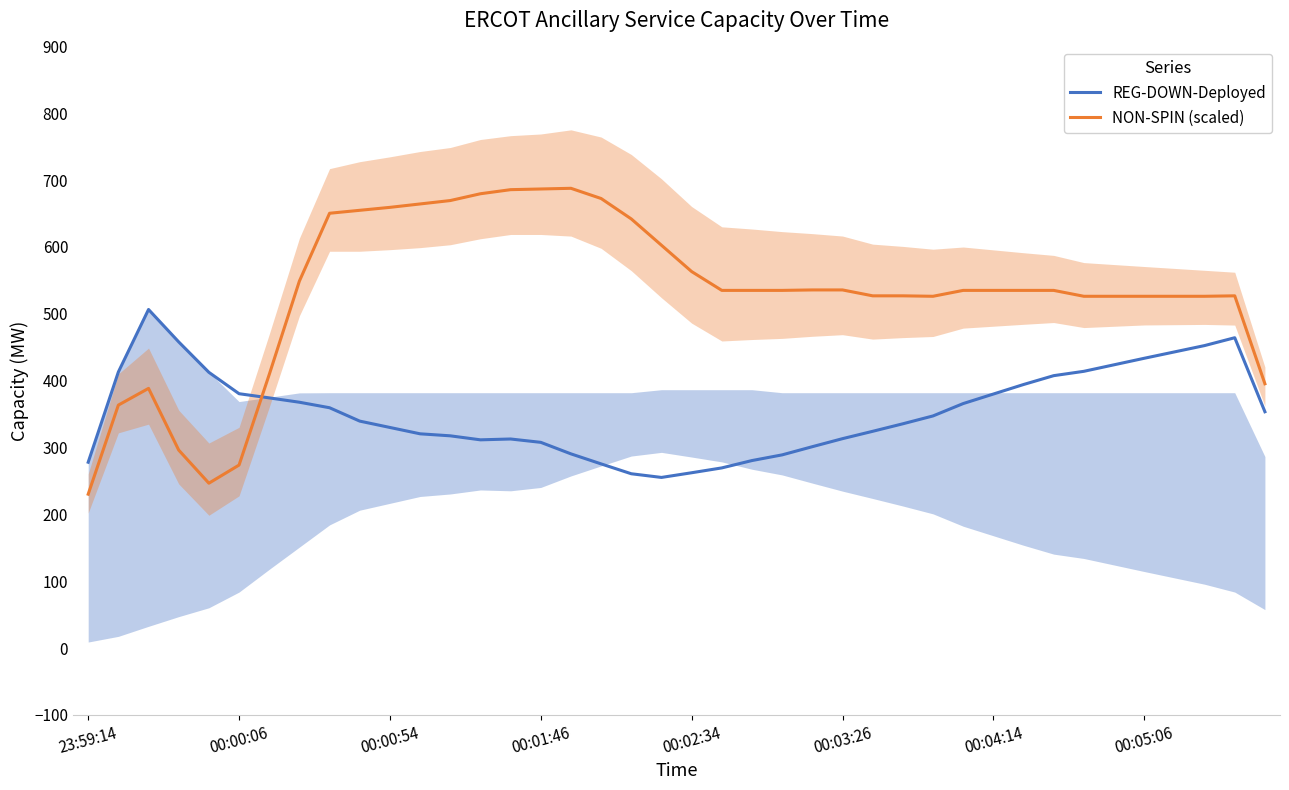

At which category is the sum across all series the highest?

8